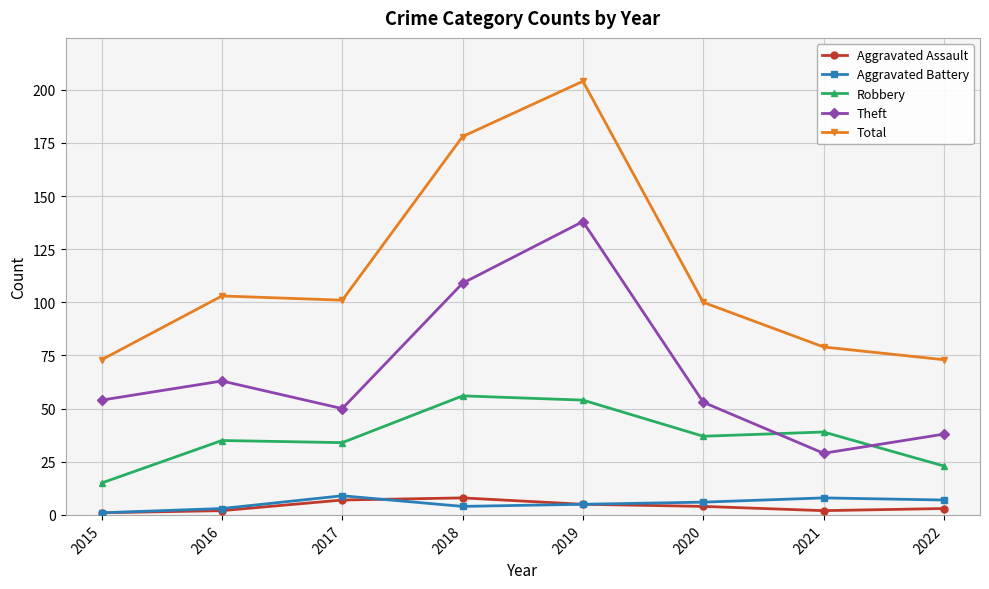

Which label corresponds to the largest value in the chart?

2019